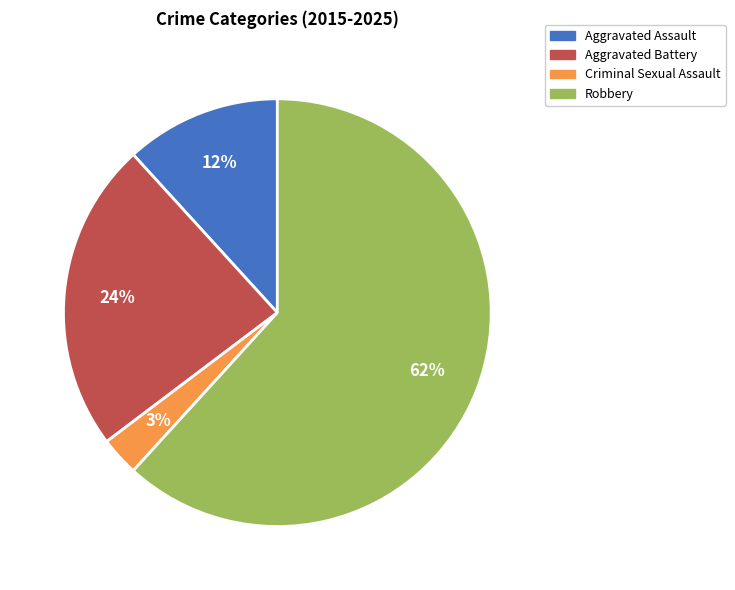

To the nearest percent, what is the combined percentage of Aggravated Assault and Criminal Sexual Assault?

15%